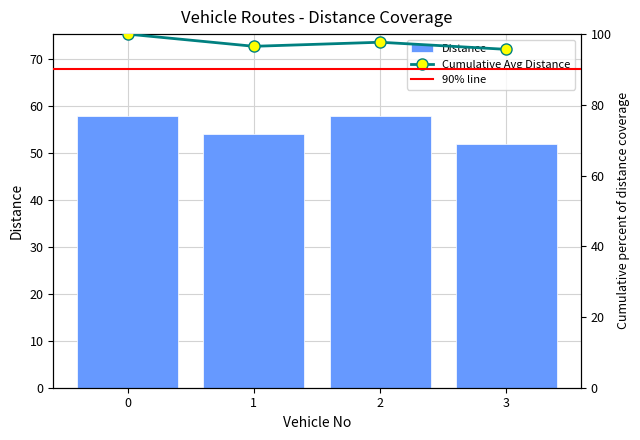

Does the chart contain any negative values?

No